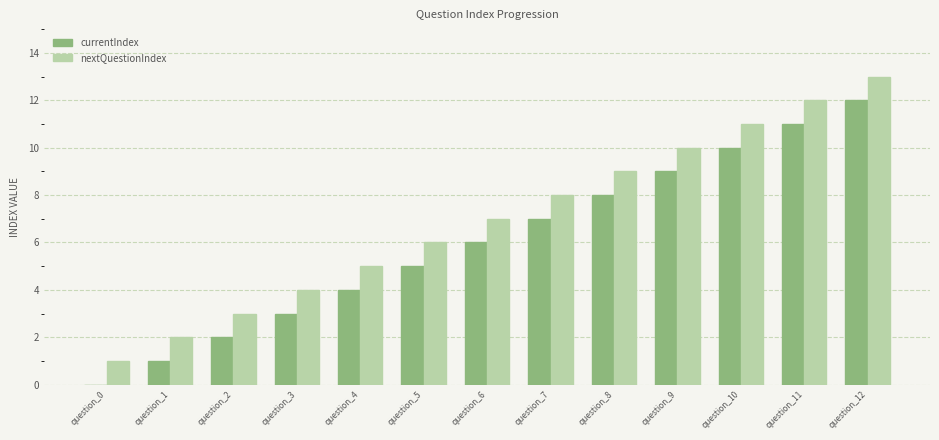

What is the greatest value displayed?

13